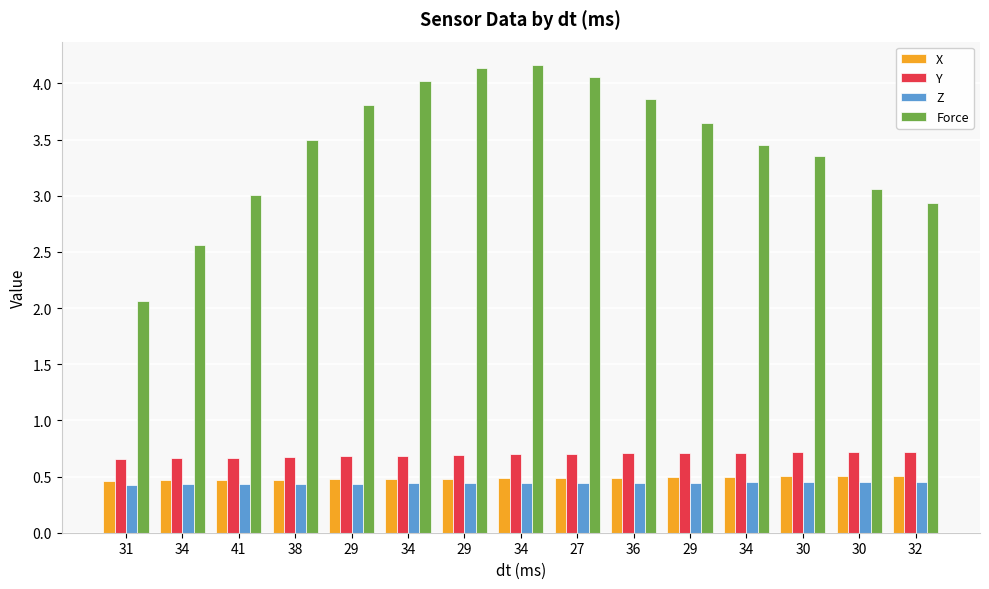

What are all the series names shown in the legend?

X, Y, Z, Force